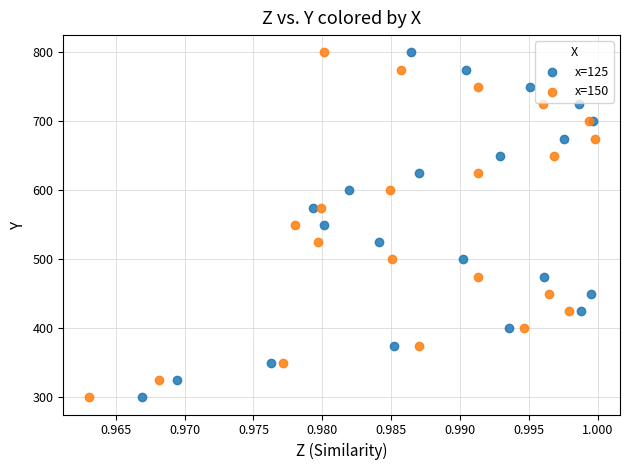

What are all the series names shown in the legend?

x=125, x=150